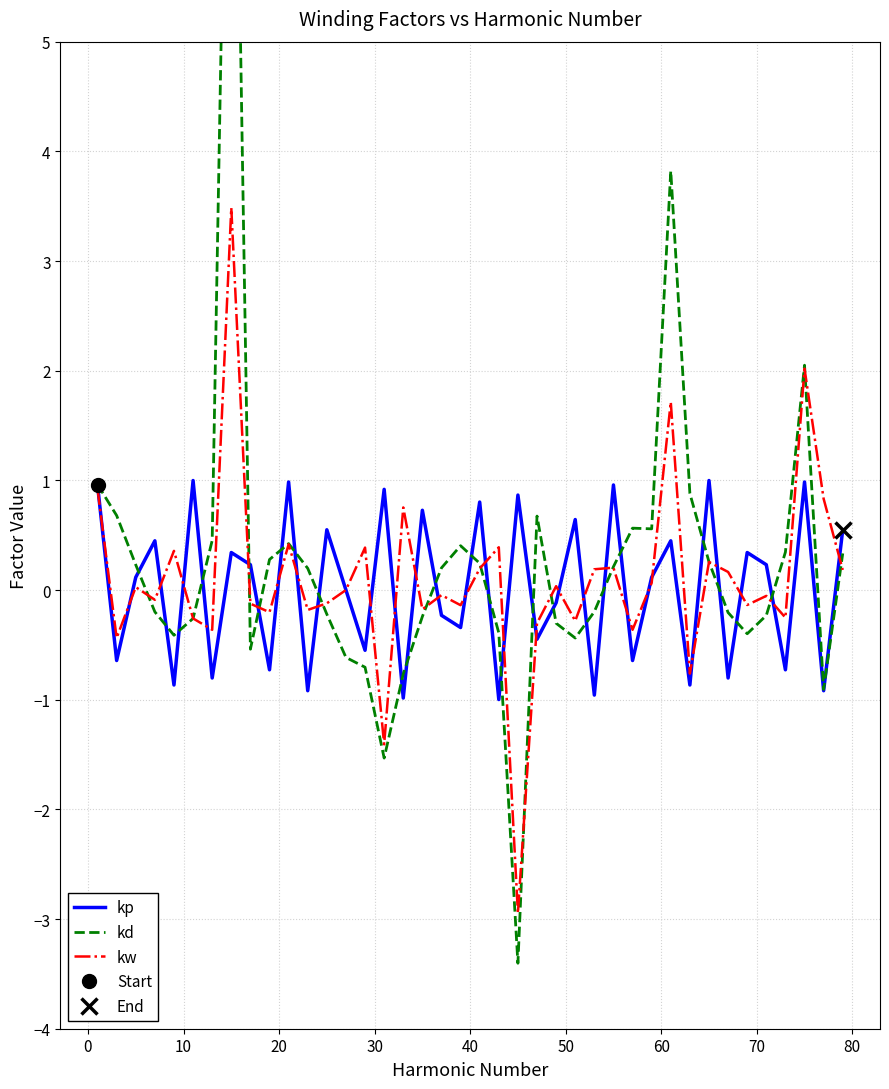

What is the minimum value for kp?

-1.0